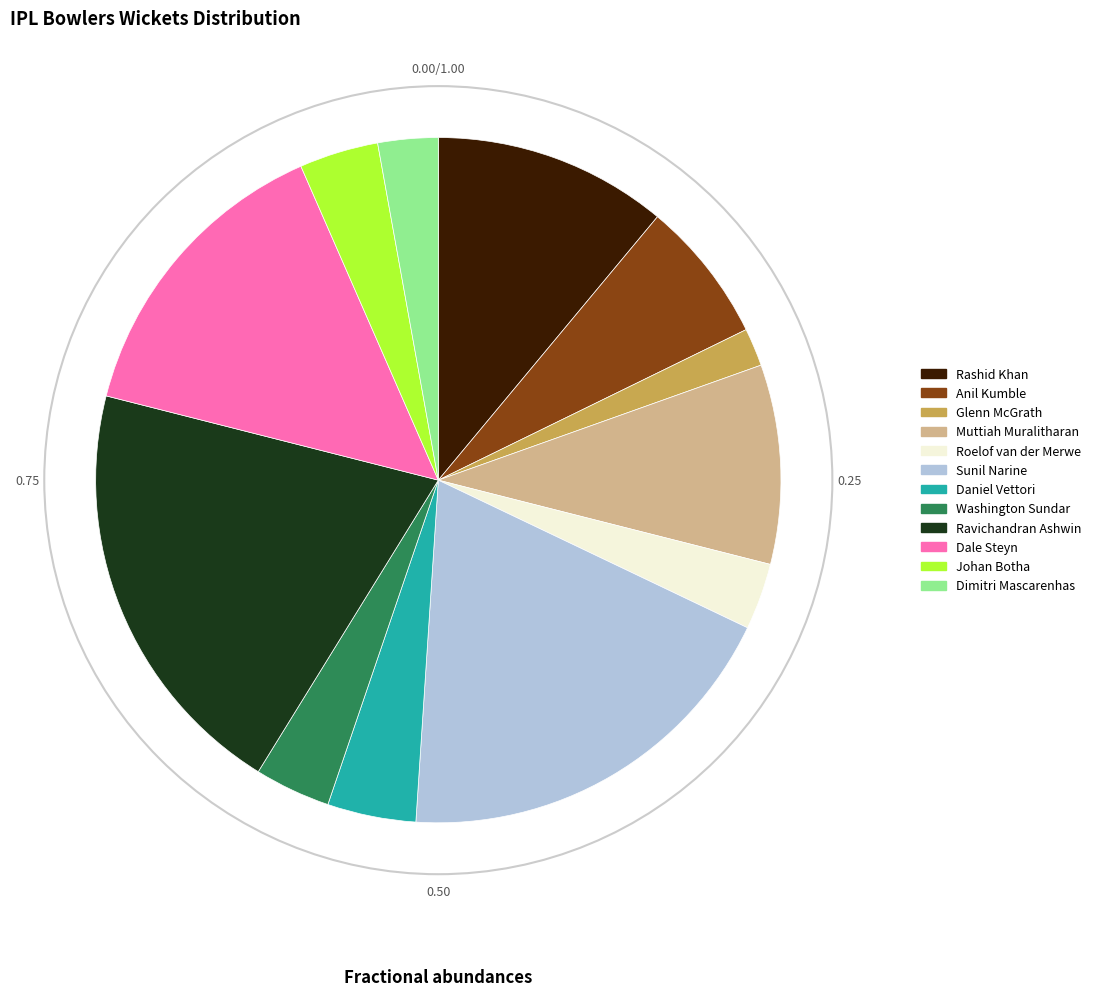

The Dimitri Mascarenhas slice represents 23% of the pie. True or false?

False